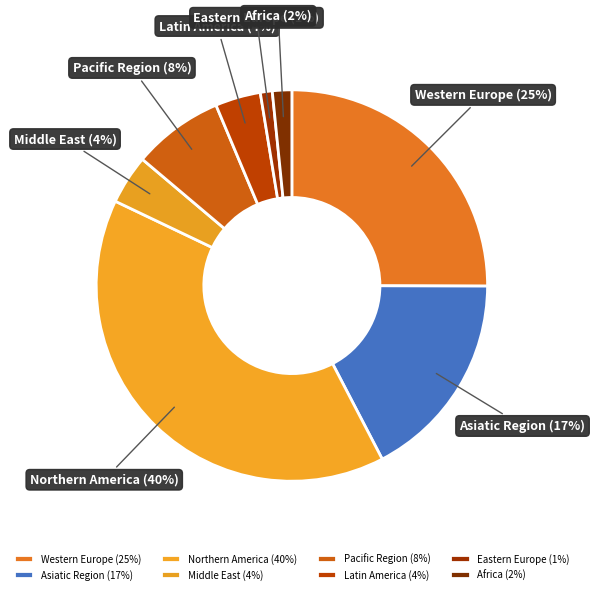

Between Pacific Region and Eastern Europe, which is larger?

Pacific Region